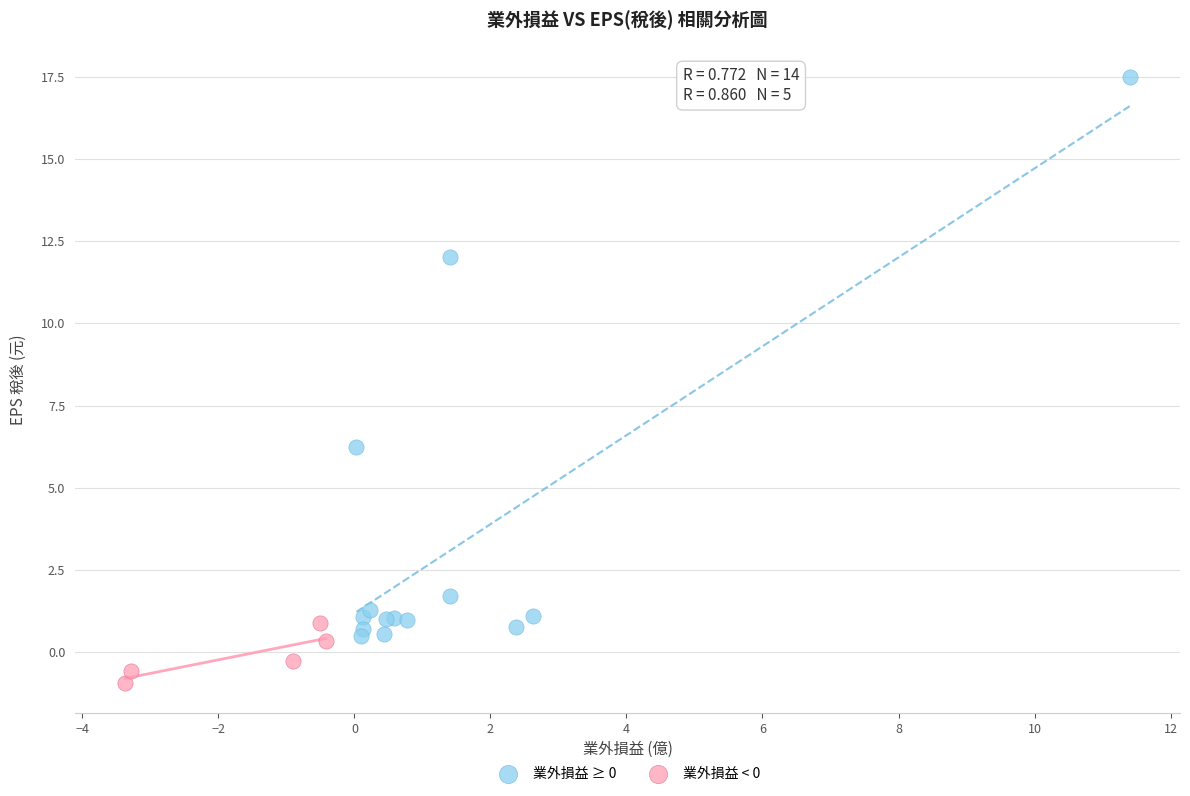

What are all the series names shown in the legend?

業外損益 ≥ 0, 業外損益 < 0